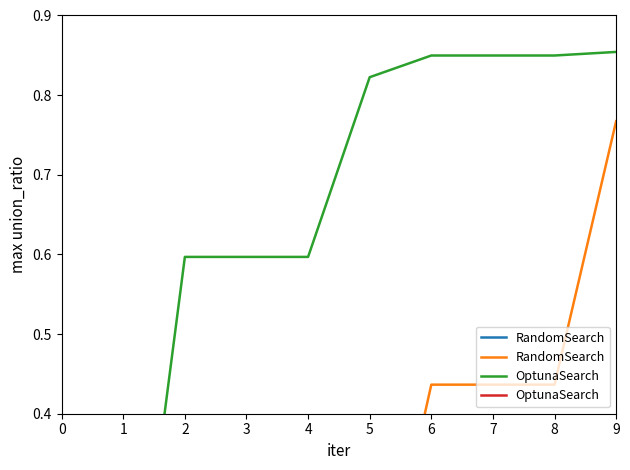

At which label does RandomSearch reach its peak?

9